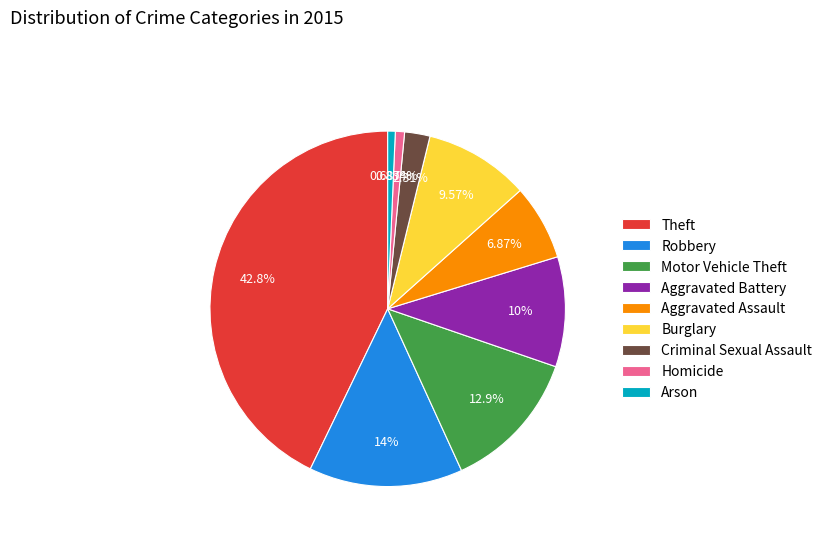

True or false: Burglary accounts for 17% of the total.

False